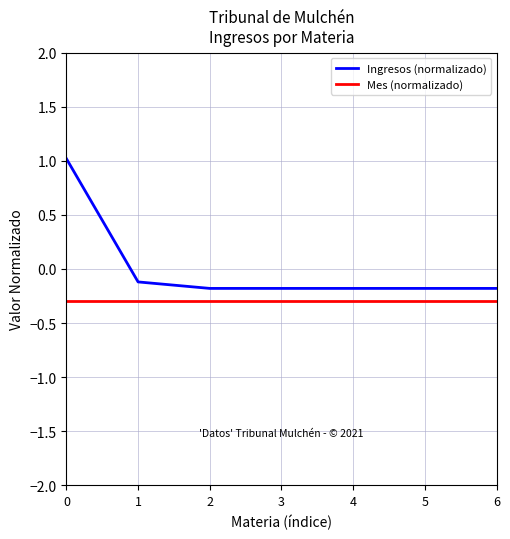

Reading left to right, transcribe all the data shown in this chart.

Ingresos (normalizado): 1.0	-0.1	-0.2	-0.2	-0.2	-0.2	-0.2
Mes (normalizado): -0.3	-0.3	-0.3	-0.3	-0.3	-0.3	-0.3